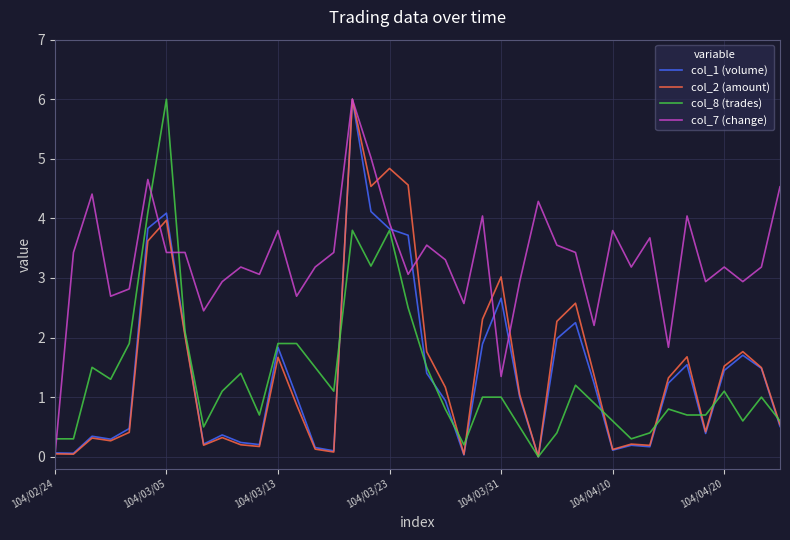

What is the highest value of the col_1 (volume) series?

6.0